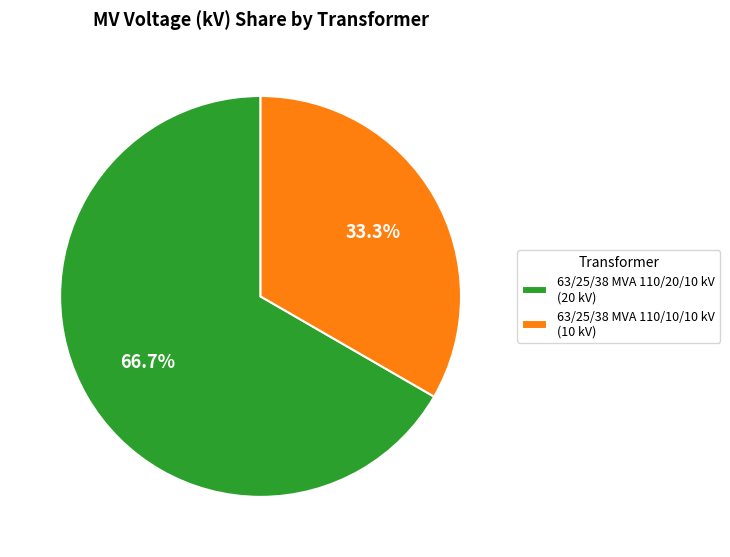

To the nearest percent, what portion does 63/25/38 MVA 110/20/10 kV represent?

67%